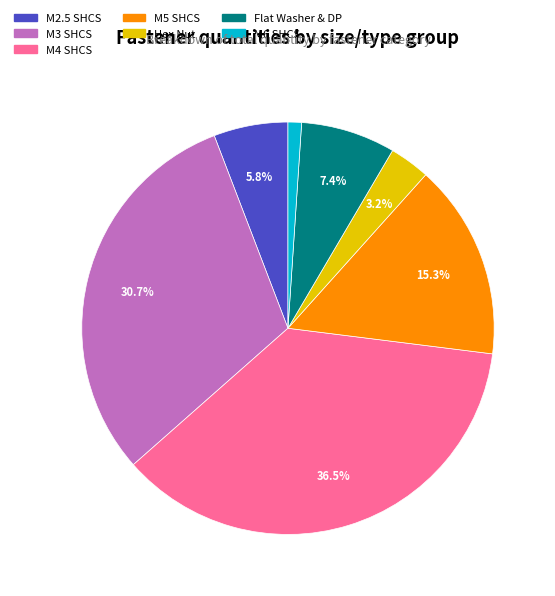

What is the smallest slice in the pie chart?

M6 SHCS